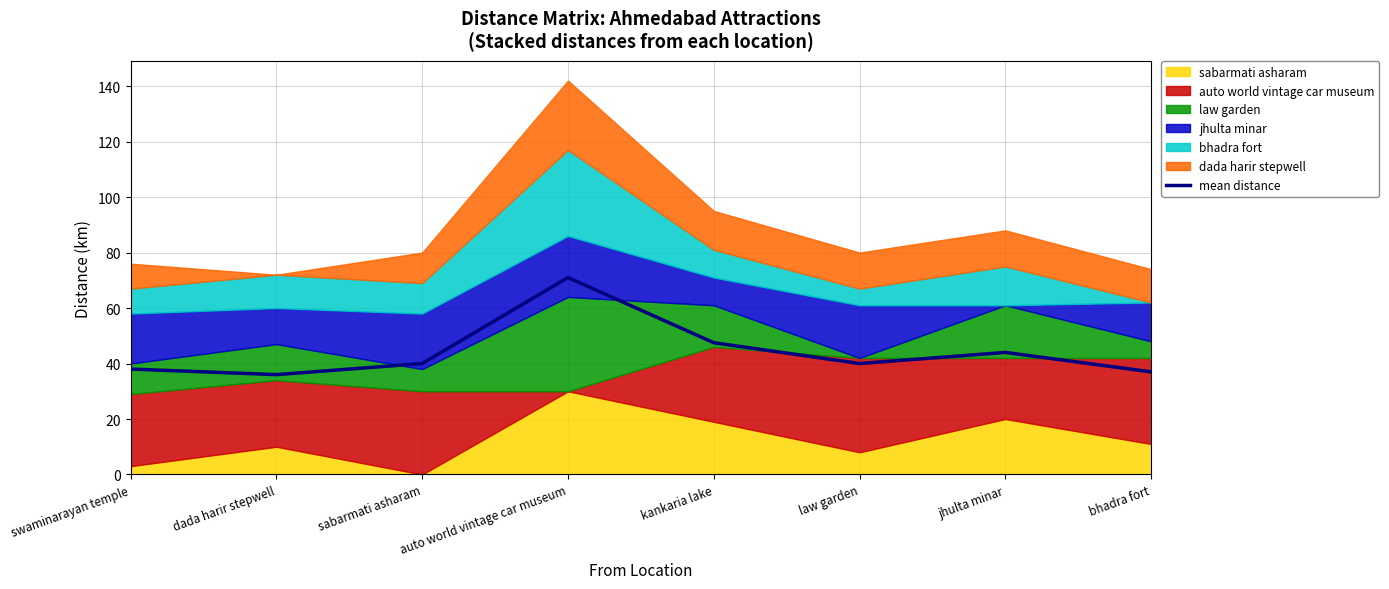

Does the chart have visible grid lines?

Yes